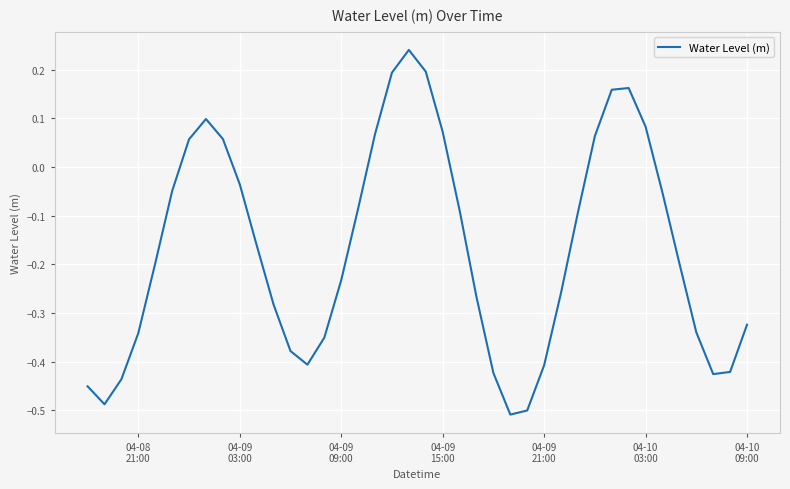

How many values are below zero?

28